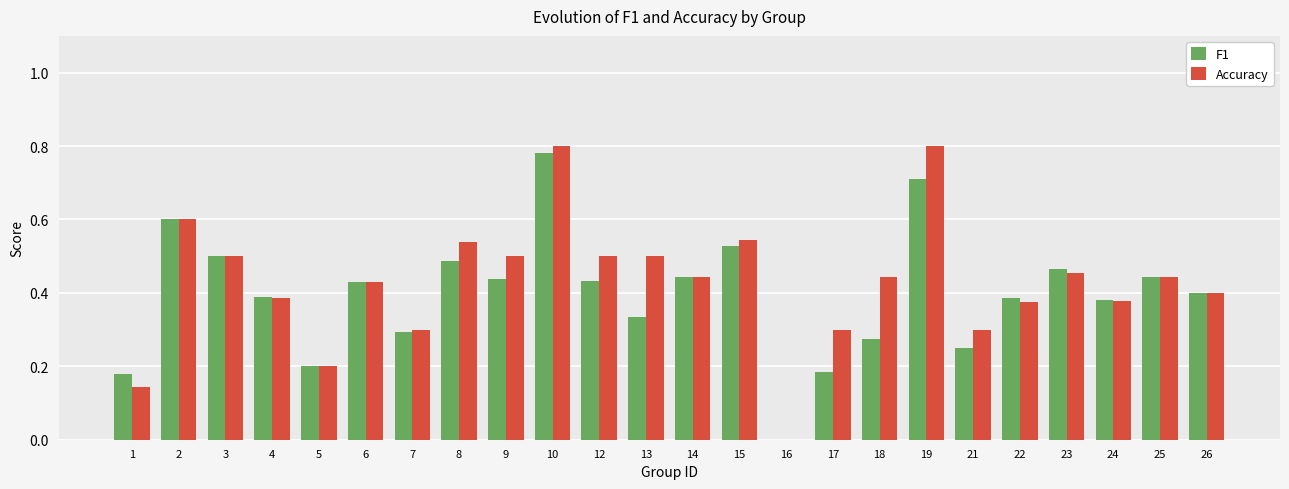

True or false: F1 has a value of 0.7 at 26.

False